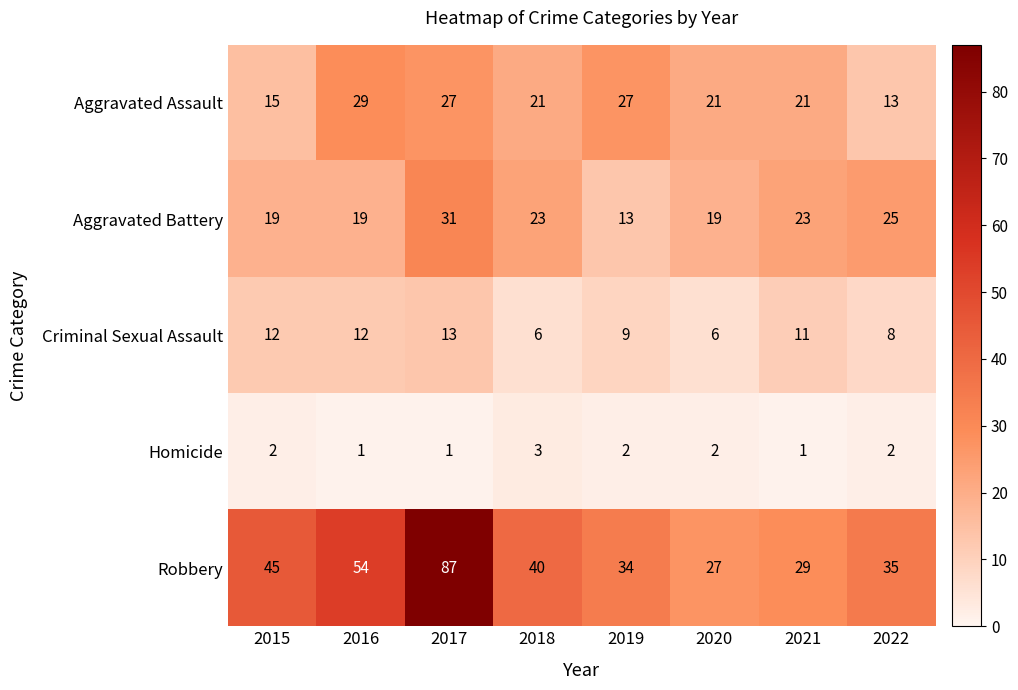

Where does the Aggravated Battery series first go above 23?

2017